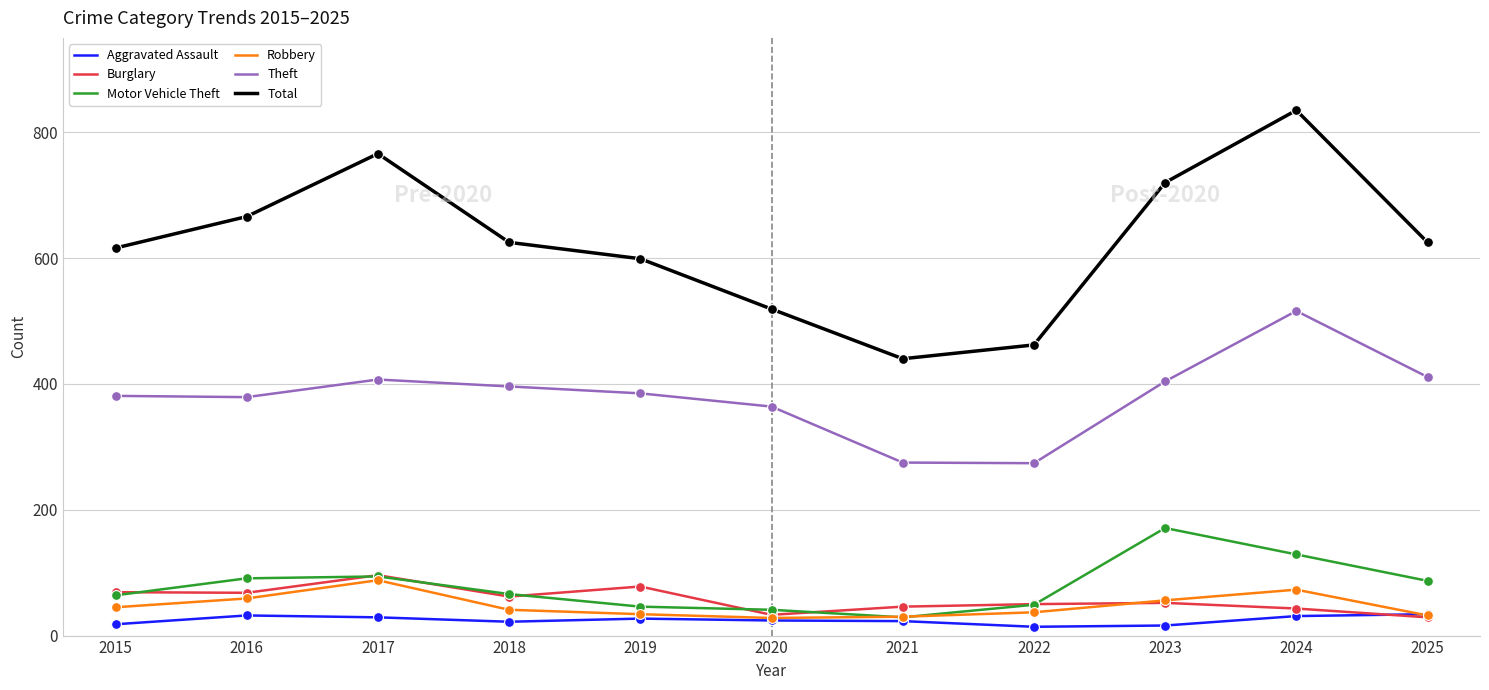

What is the difference between the highest and lowest values at 2019?

572